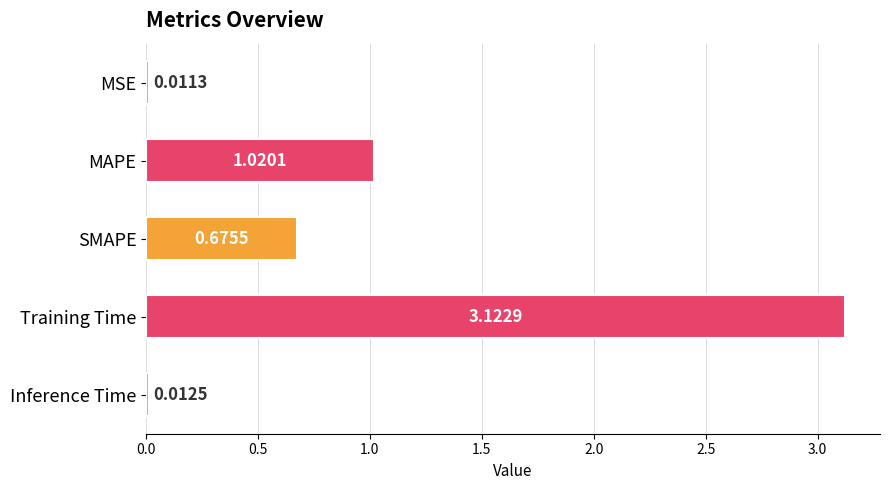

Rank the categories by value from lowest to highest.

MSE, Inference Time, SMAPE, MAPE, Training Time